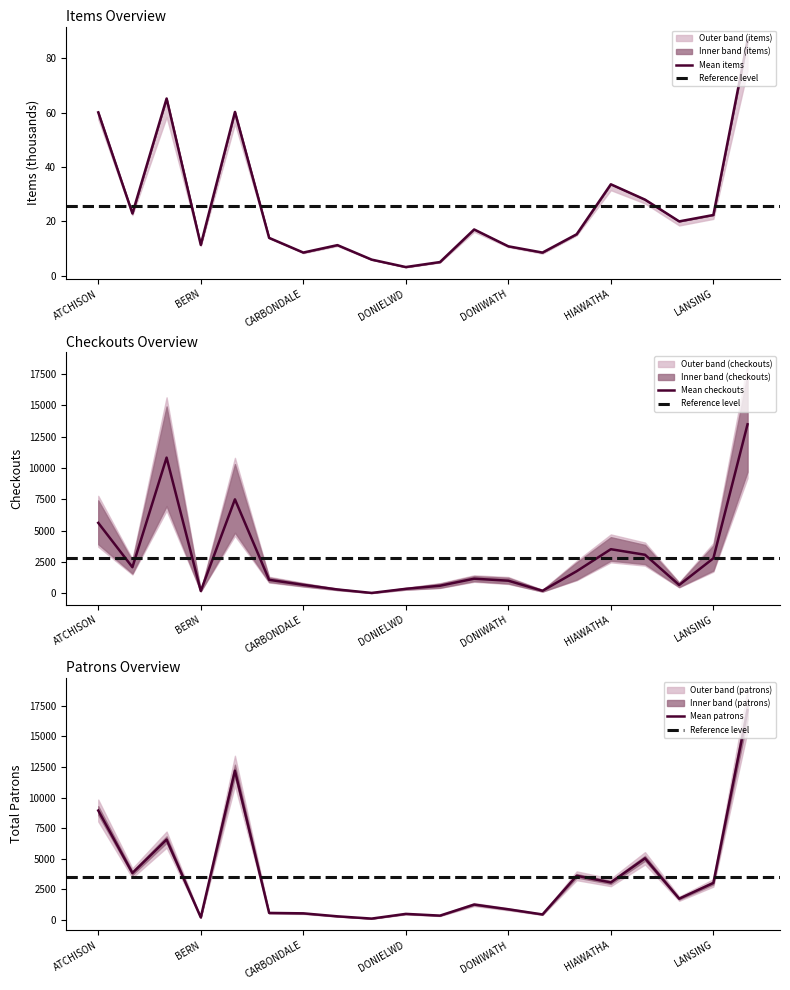

True or false: Total items at beginning and Total patrons at end intersect in this chart.

False